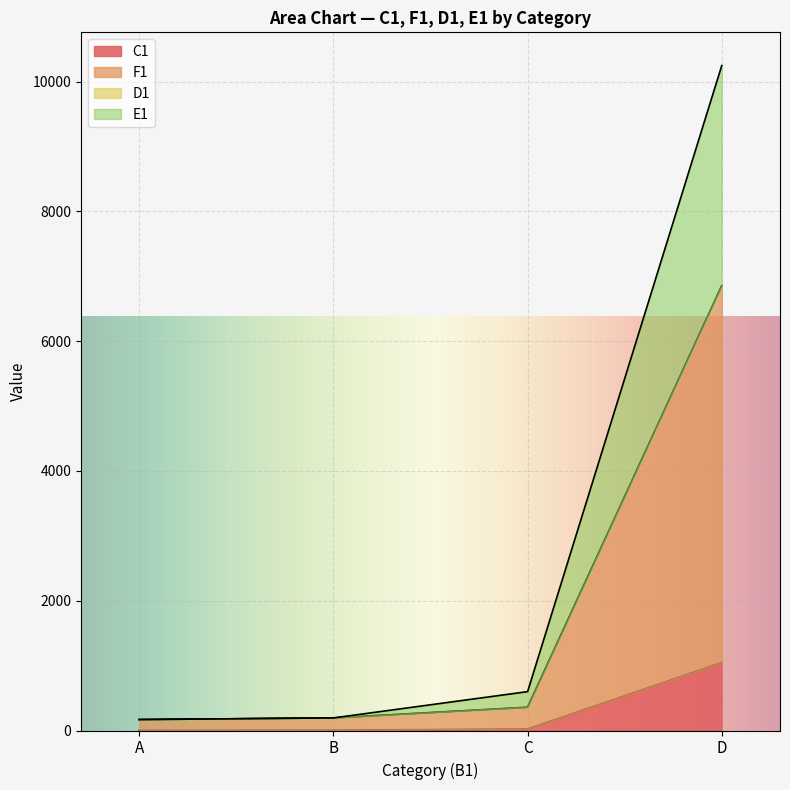

How many distinct data groups are displayed?

4